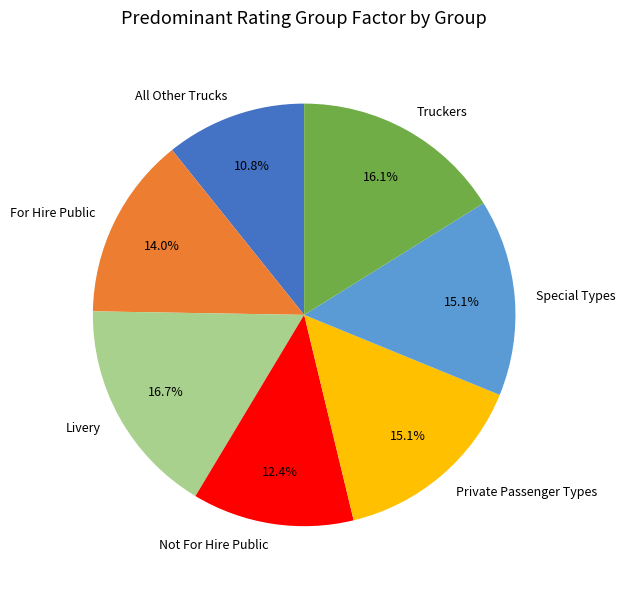

The Not For Hire Public slice represents 1% of the pie. True or false?

False